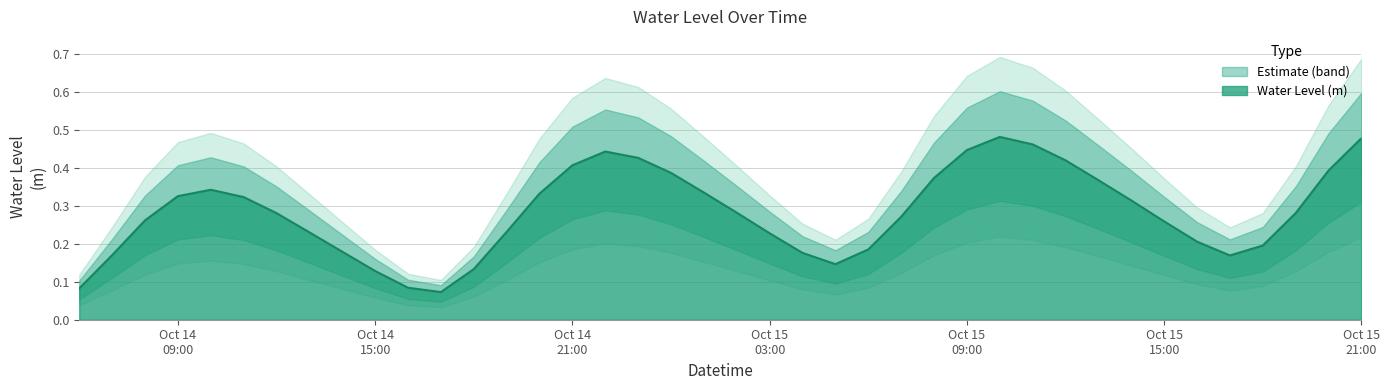

Reading right to left, list all the values displayed in this chart.

0.5	0.4	0.3	0.2	0.2	0.2	0.3	0.3	0.4	0.4	0.5	0.5	0.4	0.4	0.3	0.2	0.1	0.2	0.2	0.3	0.3	0.4	0.4	0.4	0.4	0.3	0.2	0.1	0.1	0.1	0.1	0.2	0.2	0.3	0.3	0.3	0.3	0.3	0.2	0.1